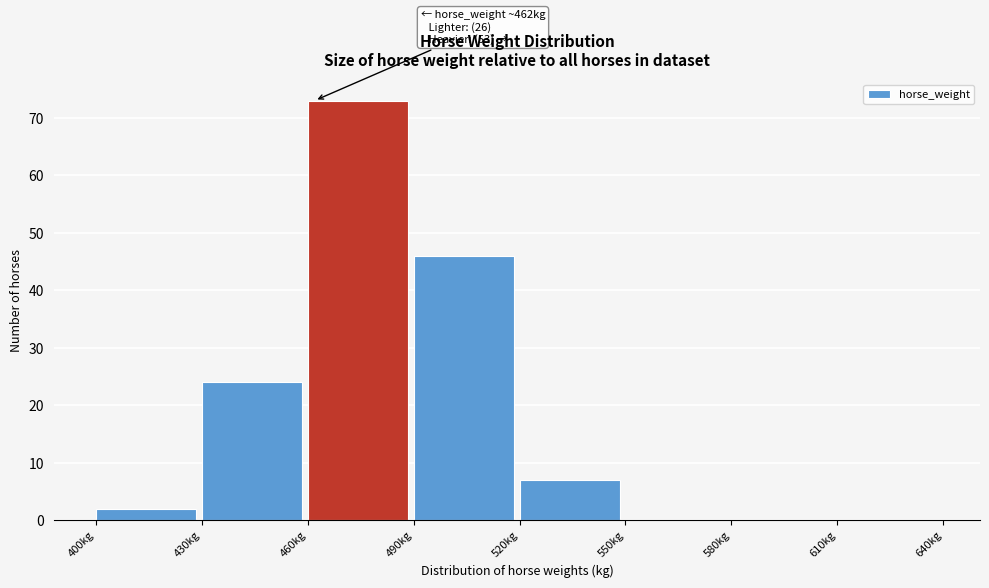

Over which range of the x-axis is the bar tallest?

460 to 490